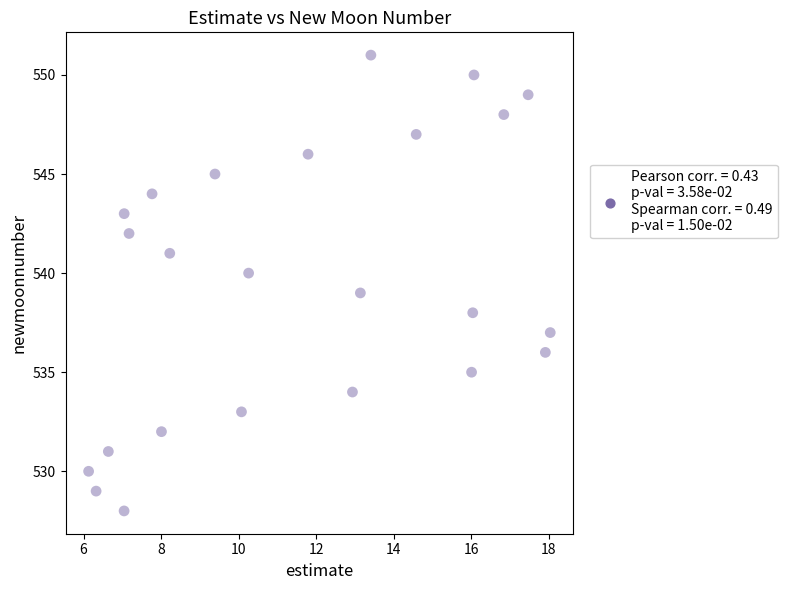

What is the range of Y values (max minus min)?

23